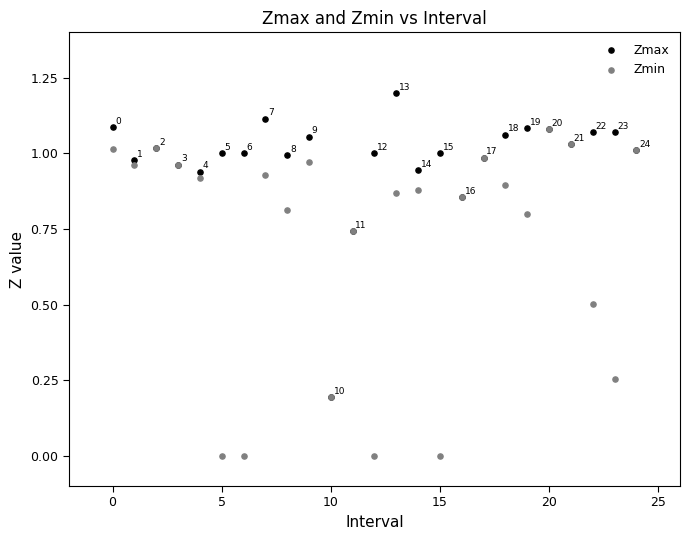

Which series has the largest Y range (max minus min)?

Zmin